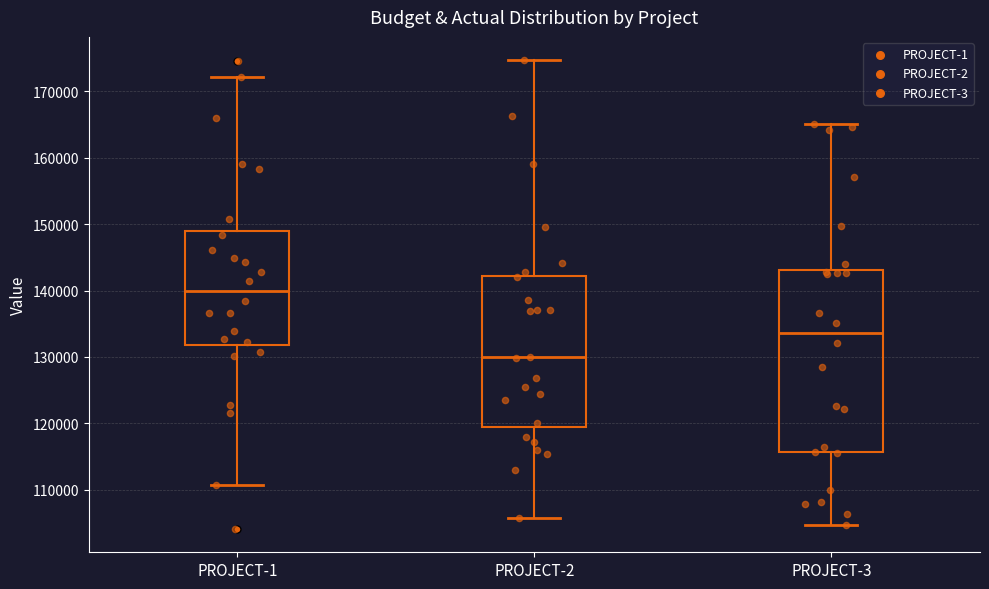

Reading left to right, read every box against the y-axis: the position of its median line, the range the box covers, and the ends of its whiskers. The values are not printed on the chart, so give them approximately, as read against the axis.

PROJECT-1: median 140000, box 132000 to 149000, whiskers 111000 to 172000
PROJECT-2: median 130000, box 119000 to 142000, whiskers 106000 to 175000
PROJECT-3: median 134000, box 116000 to 143000, whiskers 105000 to 165000